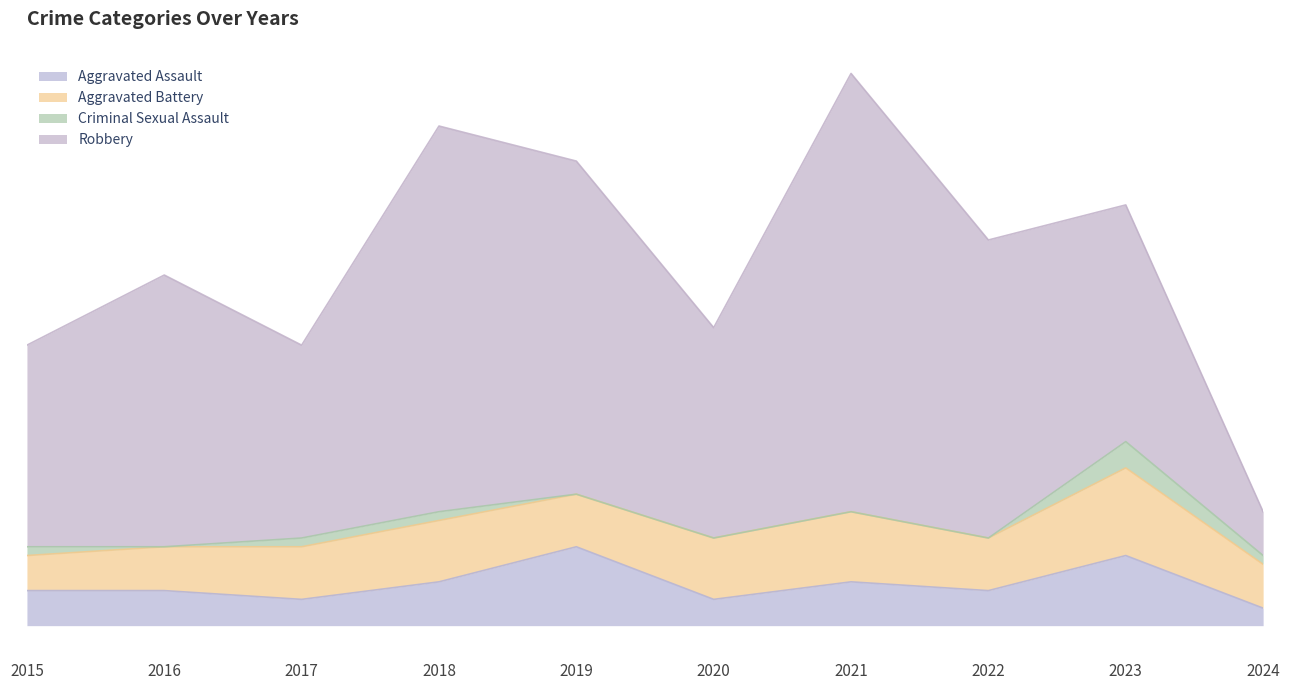

Where does the Aggravated Assault series first go above 4?

2018